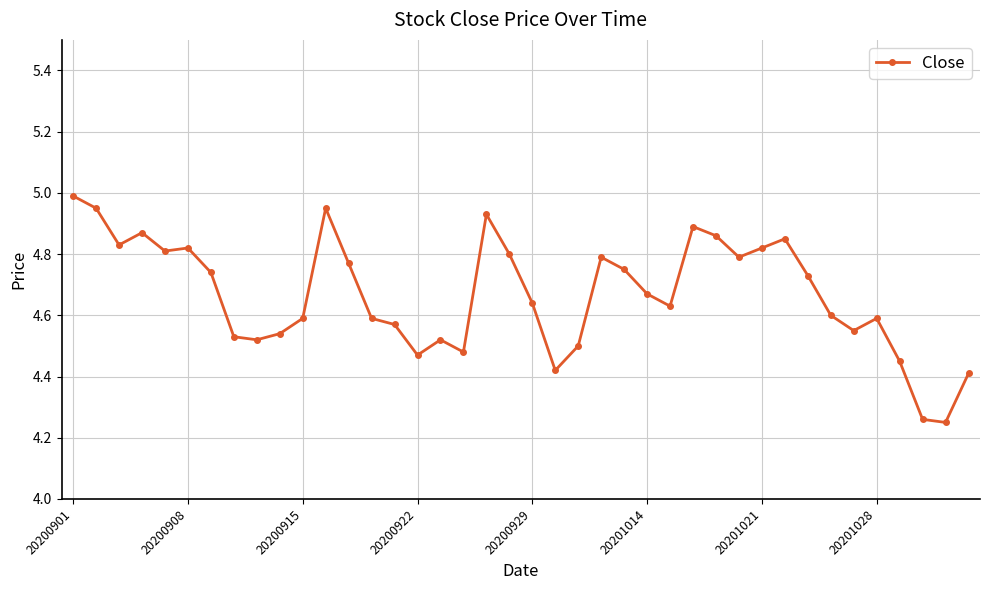

What is the sum of all values?

186.7